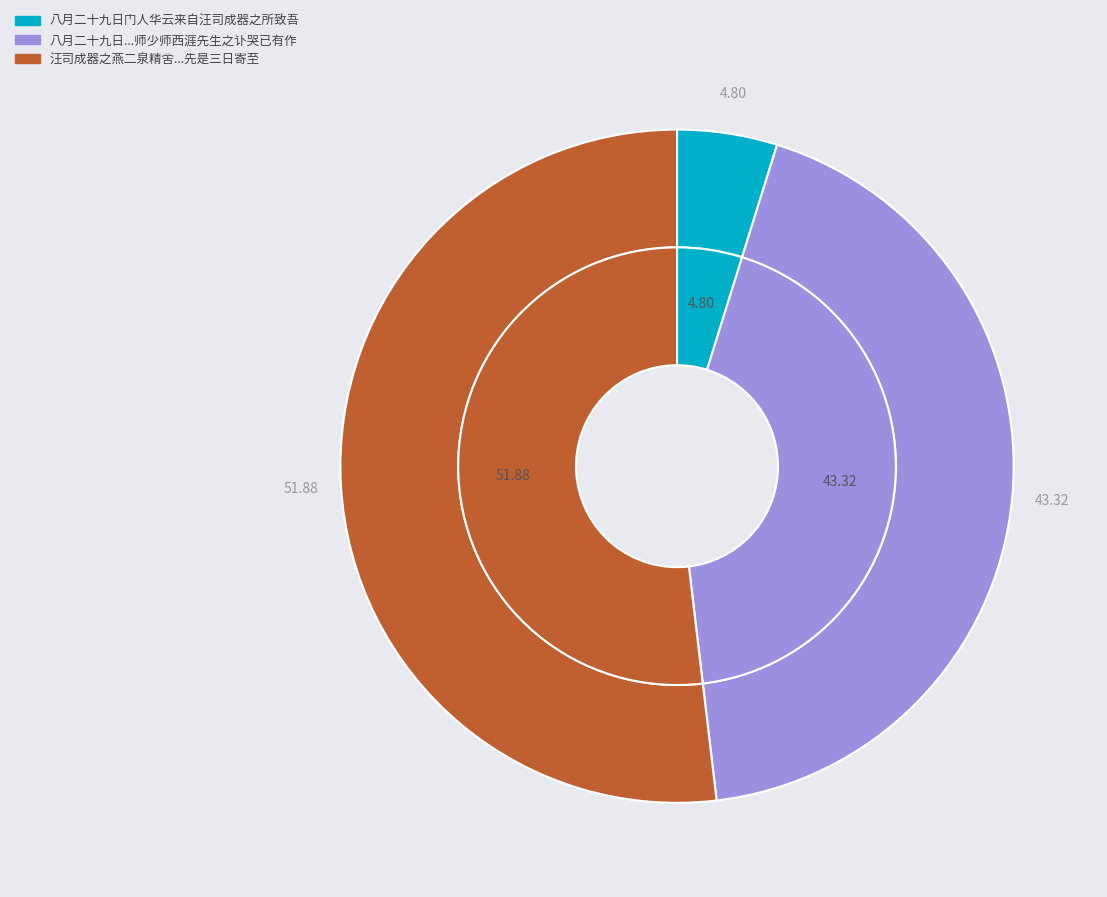

Rank the categories by value from highest to lowest.

汪司成器之燕二泉精舍器之为予作精舍记先是三日寄至, 八月二十九日门人华云来自汪司成器之所致吾师少师西涯先生之讣哭已有作, 八月二十九日门人华云来自汪司成器之所致吾